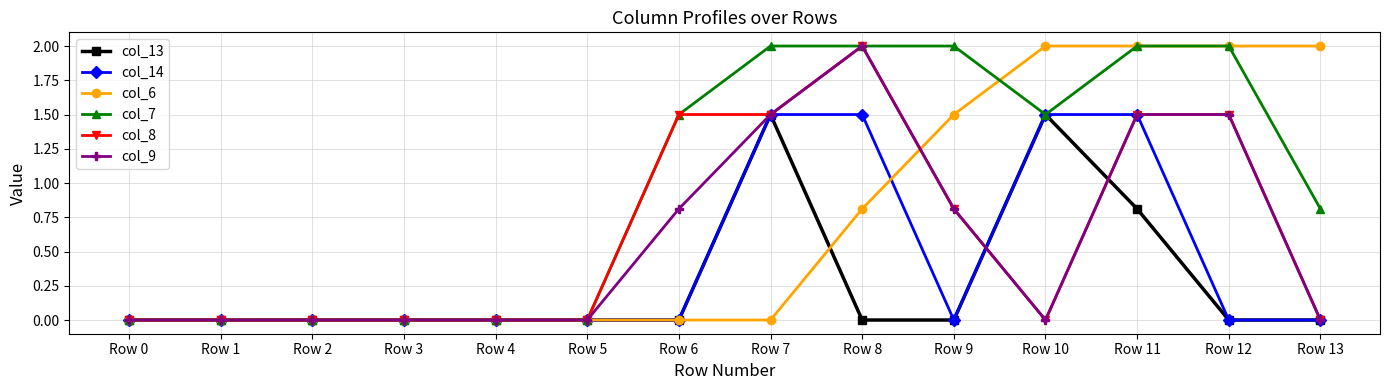

Reading left to right, transcribe all the data shown in this chart.

col_13: Row 0=0.0	Row 1=0.0	Row 2=0.0	Row 3=0.0	Row 4=0.0	Row 5=0.0	Row 6=0.0	Row 7=1.5	Row 8=0.0	Row 9=0.0	Row 10=1.5	Row 11=0.8	Row 12=0.0	Row 13=0.0
col_14: Row 0=0.0	Row 1=0.0	Row 2=0.0	Row 3=0.0	Row 4=0.0	Row 5=0.0	Row 6=0.0	Row 7=1.5	Row 8=1.5	Row 9=0.0	Row 10=1.5	Row 11=1.5	Row 12=0.0	Row 13=0.0
col_6: Row 0=0.0	Row 1=0.0	Row 2=0.0	Row 3=0.0	Row 4=0.0	Row 5=0.0	Row 6=0.0	Row 7=0.0	Row 8=0.8	Row 9=1.5	Row 10=2.0	Row 11=2.0	Row 12=2.0	Row 13=2.0
col_7: Row 0=0.0	Row 1=0.0	Row 2=0.0	Row 3=0.0	Row 4=0.0	Row 5=0.0	Row 6=1.5	Row 7=2.0	Row 8=2.0	Row 9=2.0	Row 10=1.5	Row 11=2.0	Row 12=2.0	Row 13=0.8
col_8: Row 0=0.0	Row 1=0.0	Row 2=0.0	Row 3=0.0	Row 4=0.0	Row 5=0.0	Row 6=1.5	Row 7=1.5	Row 8=2.0	Row 9=0.8	Row 10=0.0	Row 11=1.5	Row 12=1.5	Row 13=0.0
col_9: Row 0=0.0	Row 1=0.0	Row 2=0.0	Row 3=0.0	Row 4=0.0	Row 5=0.0	Row 6=0.8	Row 7=1.5	Row 8=2.0	Row 9=0.8	Row 10=0.0	Row 11=1.5	Row 12=1.5	Row 13=0.0